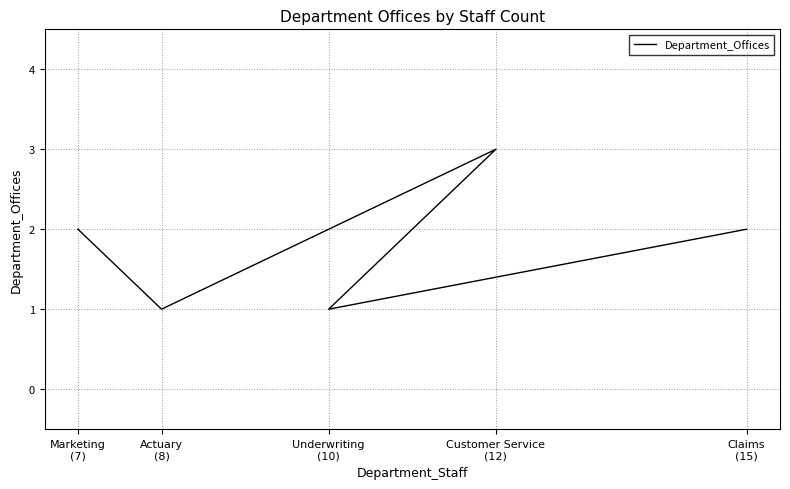

What is the difference between the maximum and second lowest values?

2